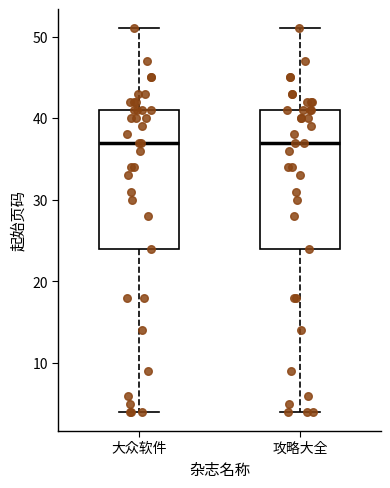

Where does the upper whisker of the box for 攻略大全 end on the y-axis? The values are not printed on the chart, so give them approximately, as read against the axis.

51